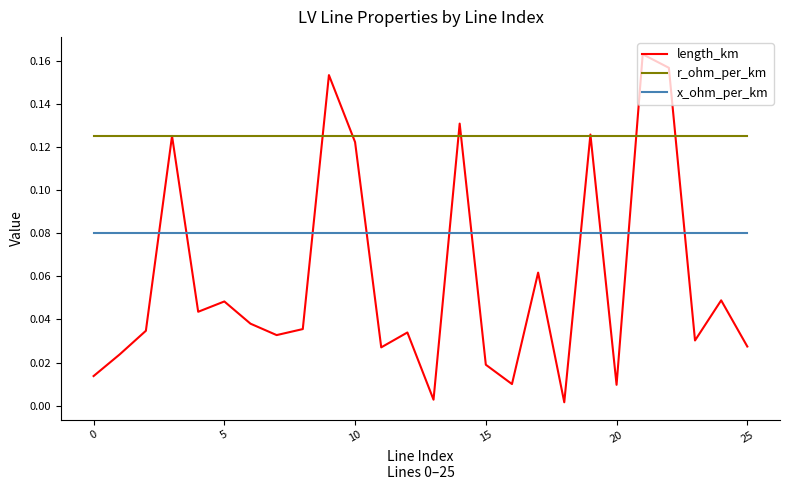

Rank the series by their maximum value, from highest to lowest.

length_km, r_ohm_per_km, x_ohm_per_km